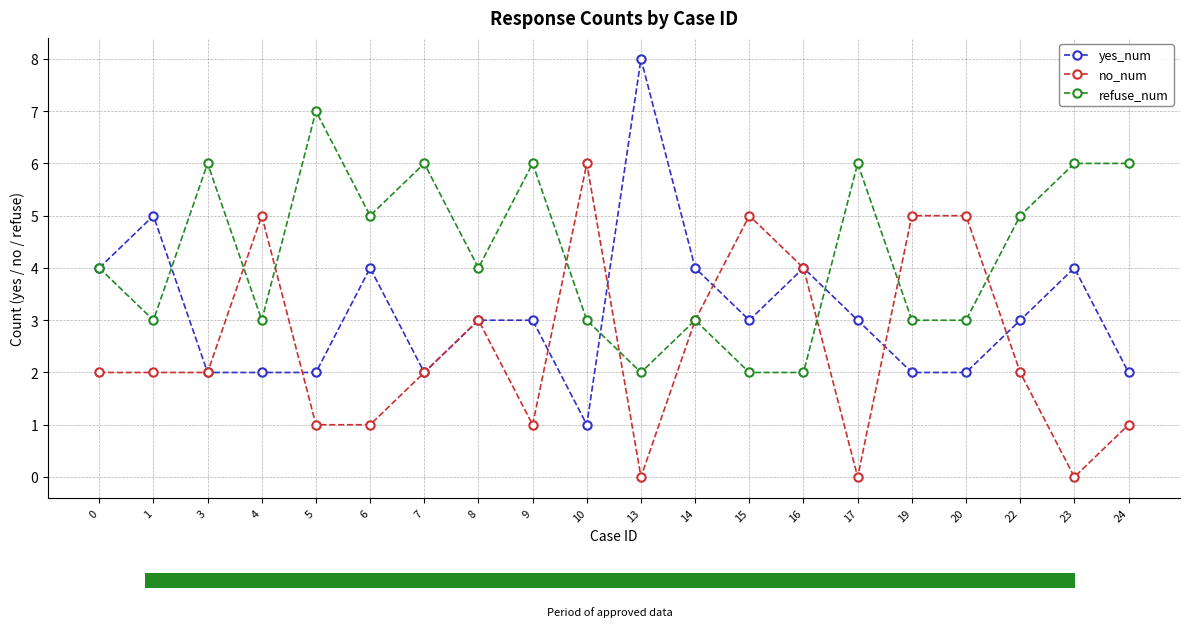

Read the no_num value at 3.

2